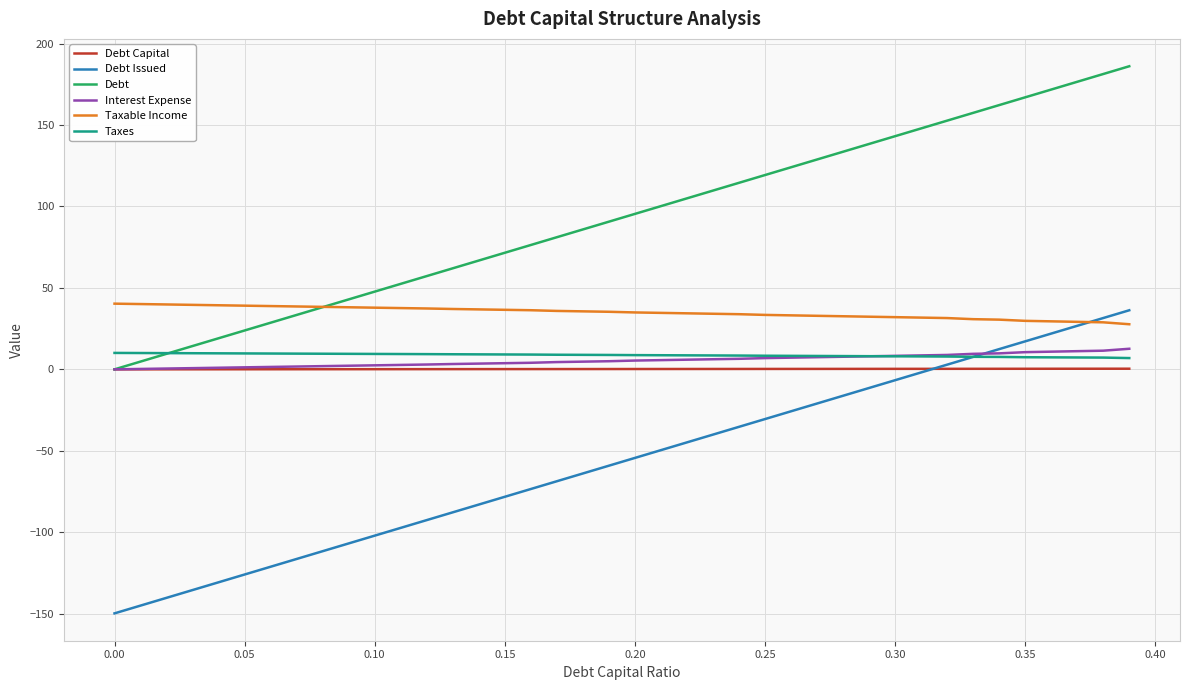

What is the highest value of the Debt series?

186.1